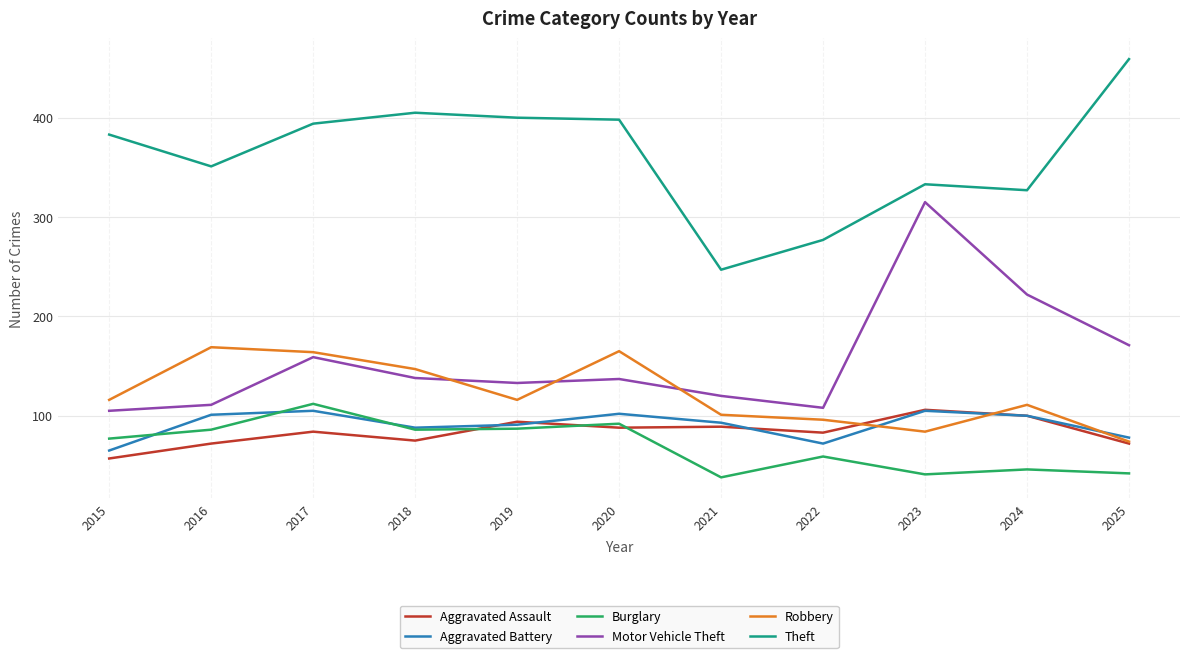

Is this an area chart (filled region under the line)?

No